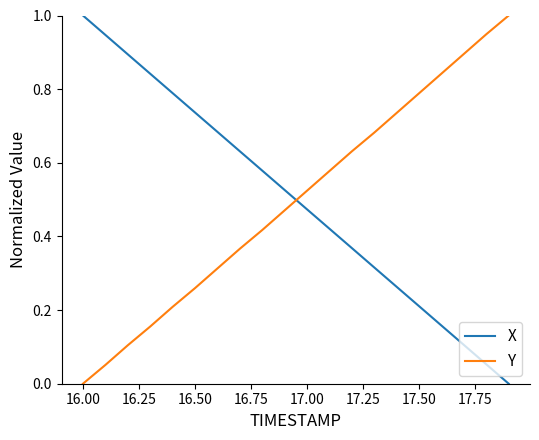

What is the difference between the maximum and minimum values in the Y series?

1.0